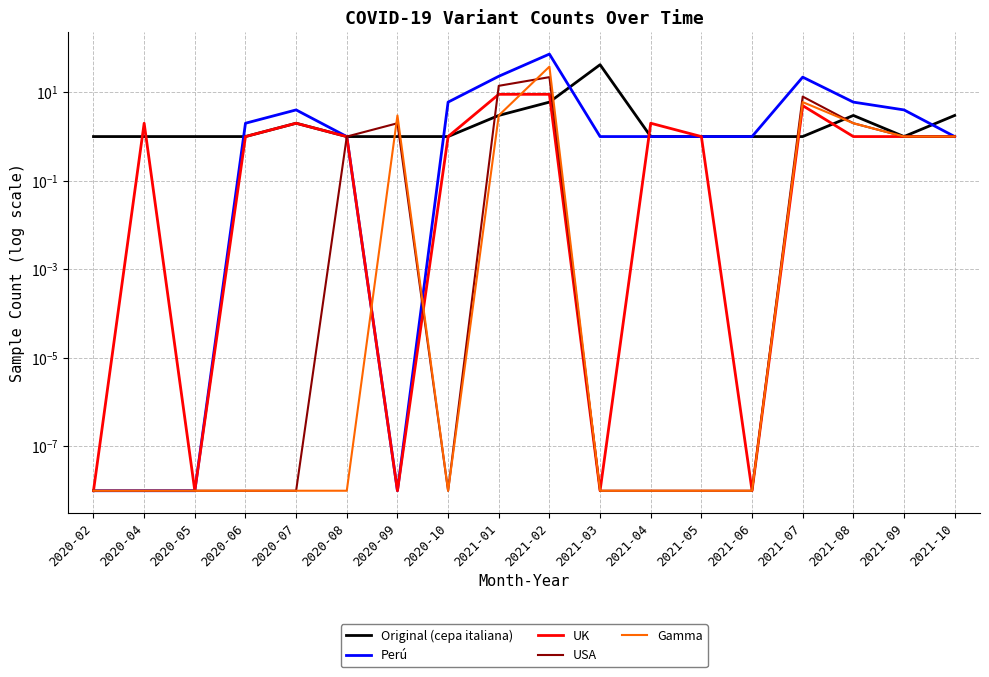

What is the difference between the maximum and minimum values in the Perú series?

73.0